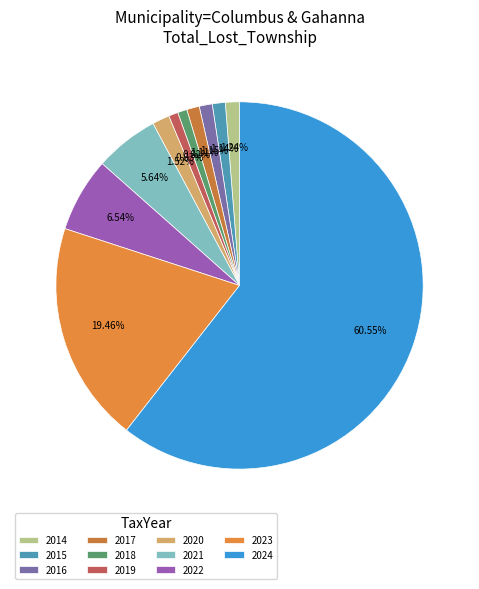

How many segments does this pie chart have?

11